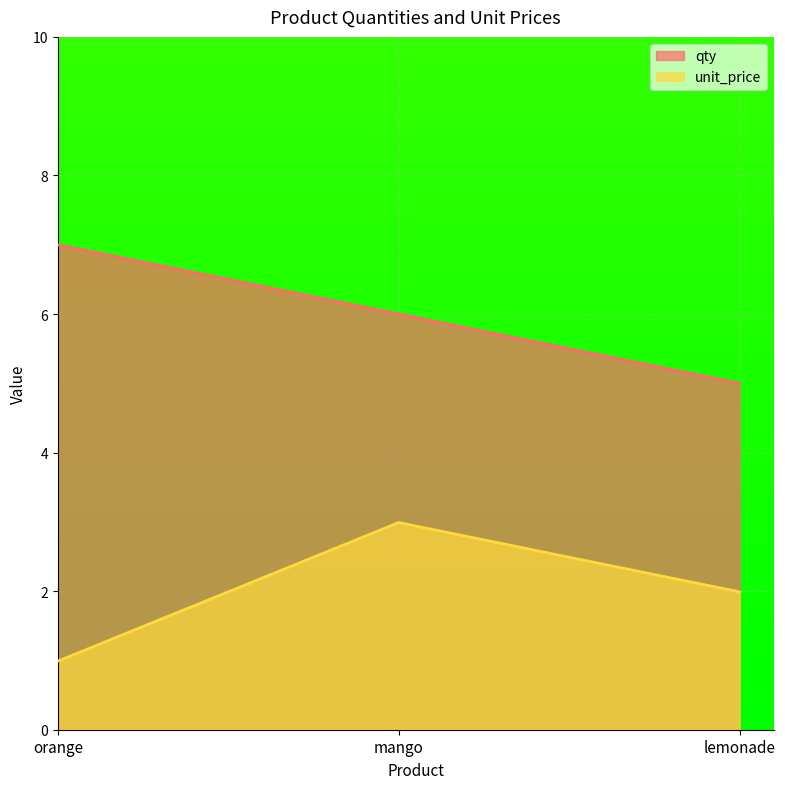

How many data points does each series have?

3